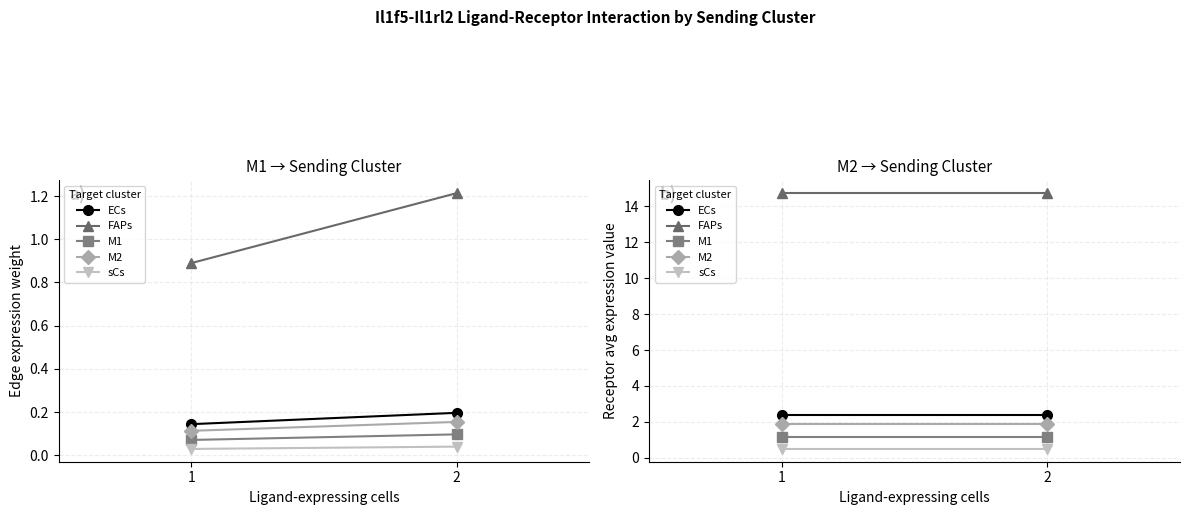

At which category is the sum across all series the highest?

1